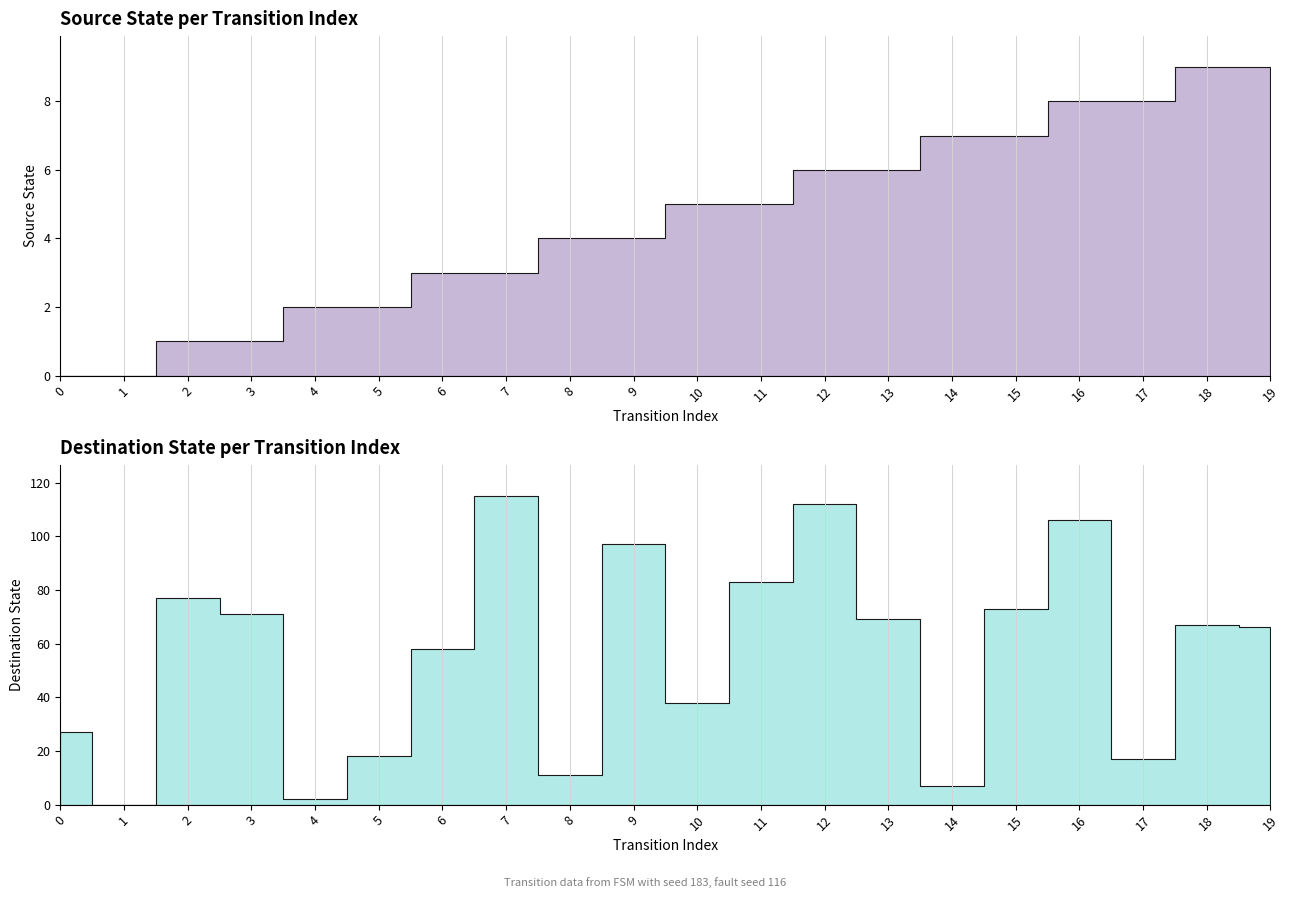

What is the difference between the second highest and second lowest values in the source_state series?

9